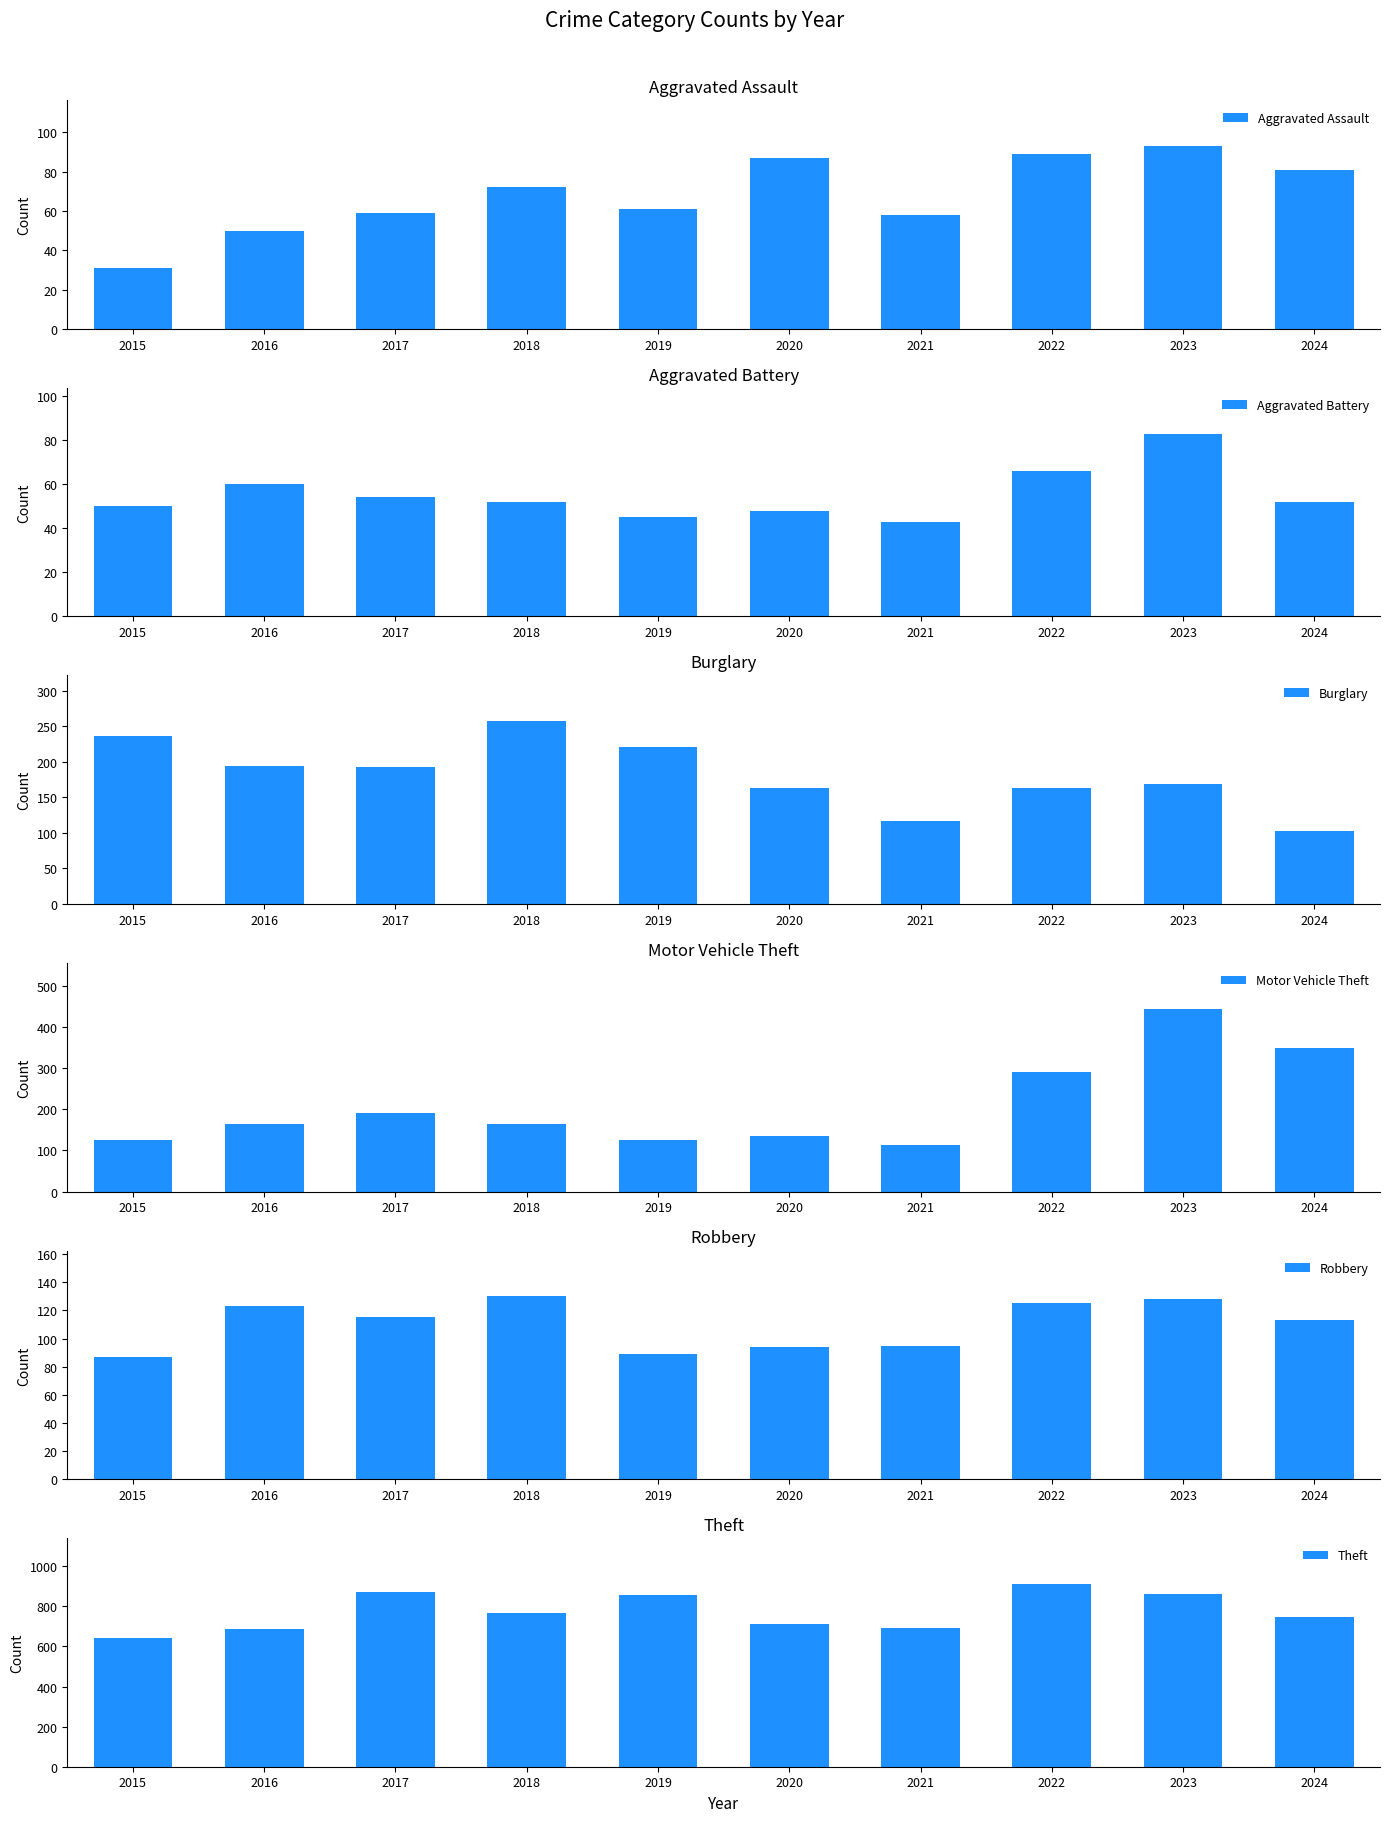

Reading right to left, what are all the values shown in this chart?

Aggravated Assault: 2024=81	2023=93	2022=89	2021=58	2020=87	2019=61	2018=72	2017=59	2016=50	2015=31
Aggravated Battery: 2024=52	2023=83	2022=66	2021=43	2020=48	2019=45	2018=52	2017=54	2016=60	2015=50
Burglary: 2024=103	2023=168	2022=163	2021=117	2020=163	2019=221	2018=257	2017=192	2016=194	2015=236
Motor Vehicle Theft: 2024=349	2023=444	2022=291	2021=113	2020=134	2019=125	2018=164	2017=191	2016=163	2015=125
Robbery: 2024=113	2023=128	2022=125	2021=95	2020=94	2019=89	2018=130	2017=115	2016=123	2015=87
Theft: 2024=747	2023=864	2022=912	2021=691	2020=713	2019=855	2018=767	2017=873	2016=689	2015=641